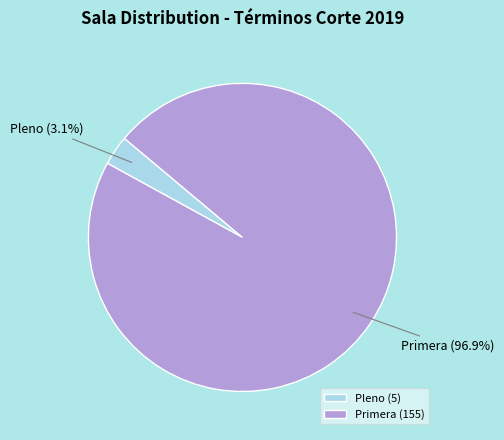

What is the smallest slice in the pie chart?

Pleno